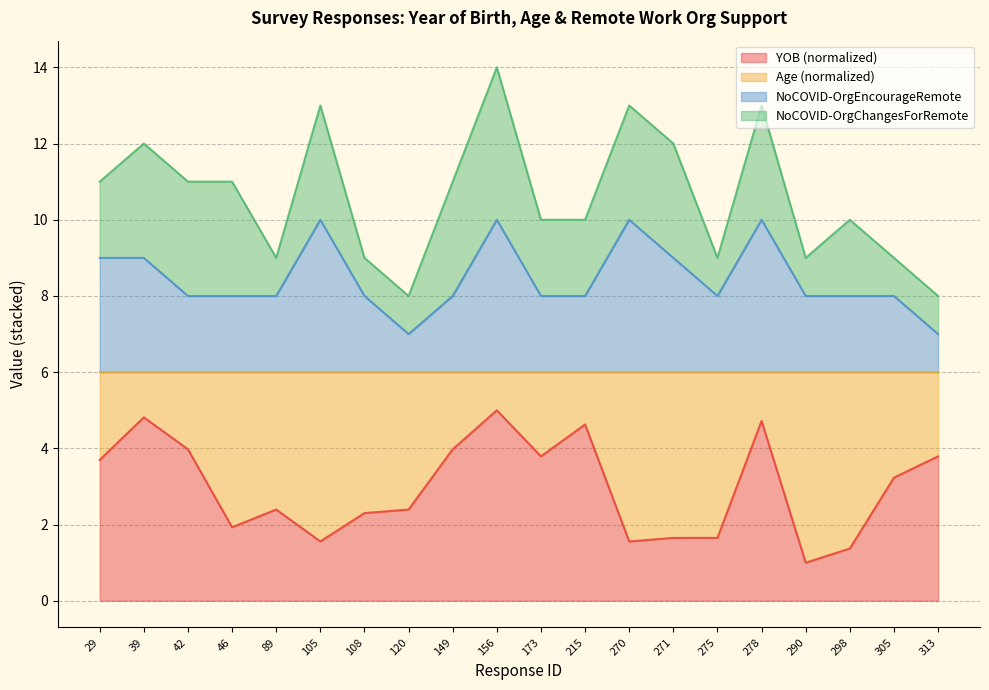

At which label does NoCOVID-OrgEncourageRemote reach its peak?

105